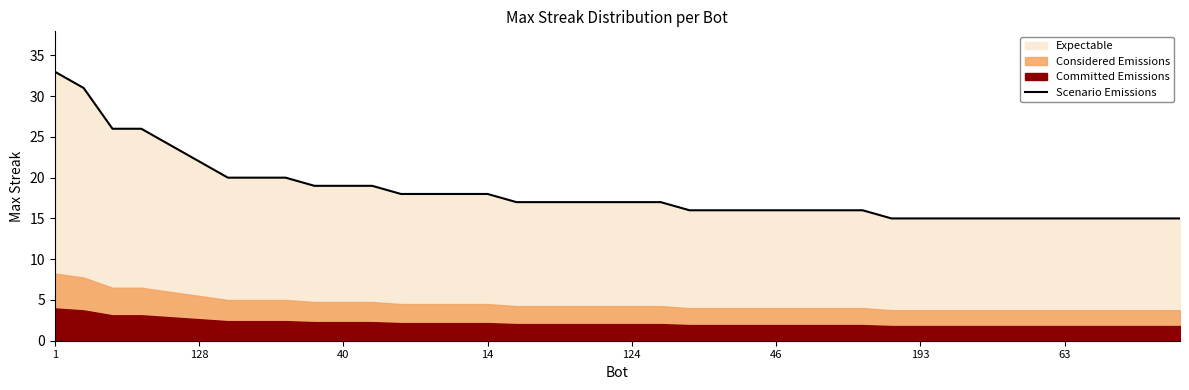

What is the average value?

18